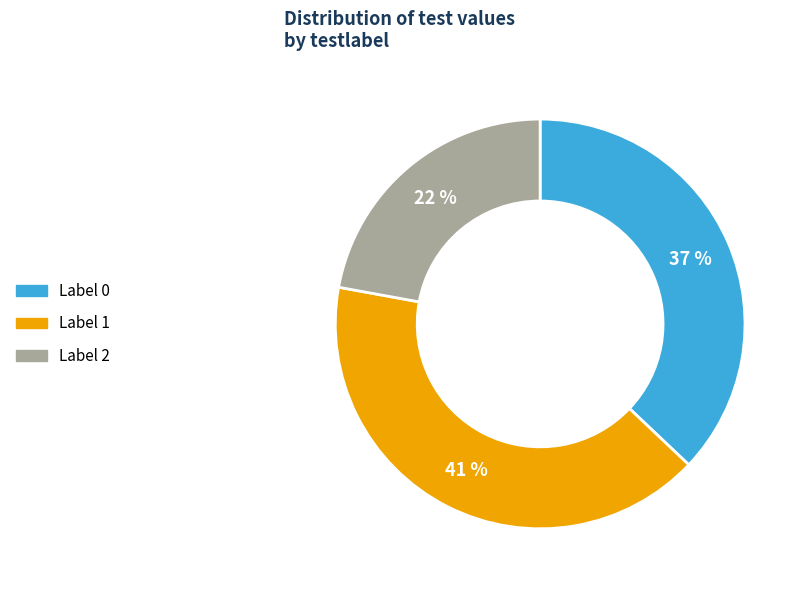

What percentage is the Label 2 slice, to the nearest percent?

22%